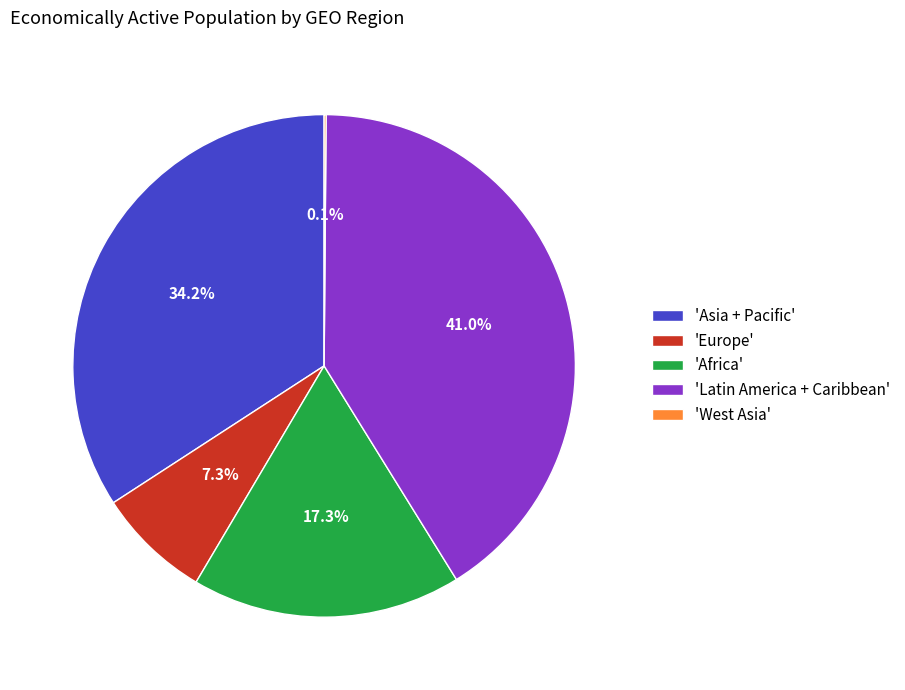

Which slice is the largest?

'Latin America + Caribbean'